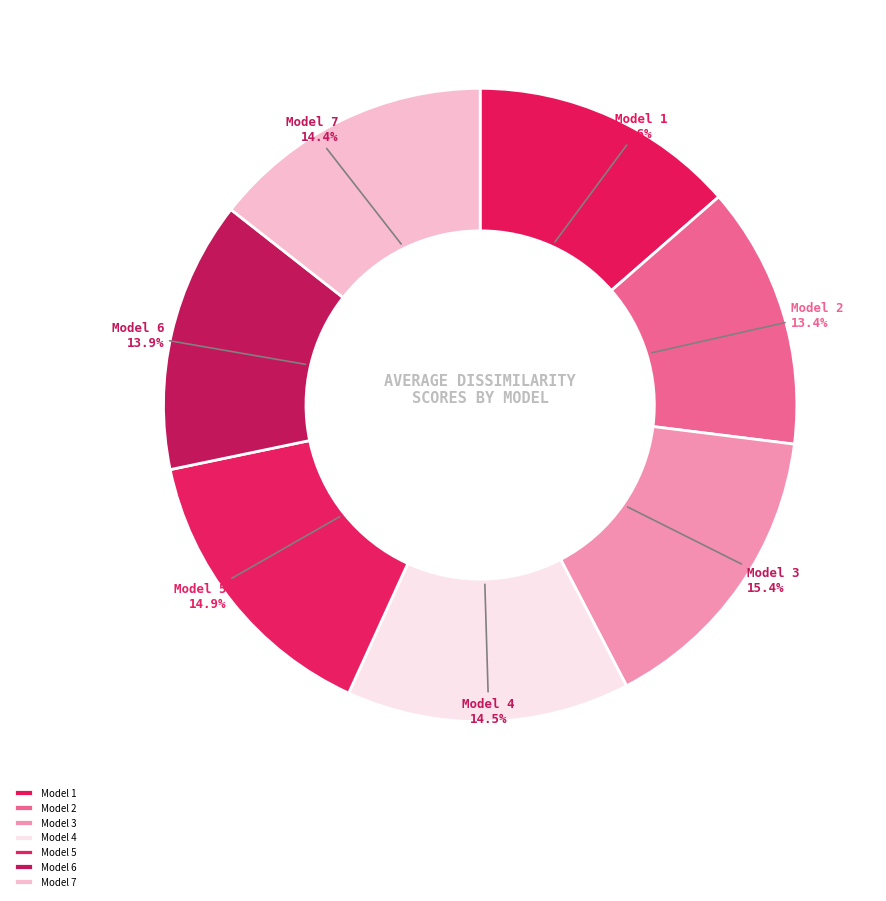

Does any single category account for the majority?

No